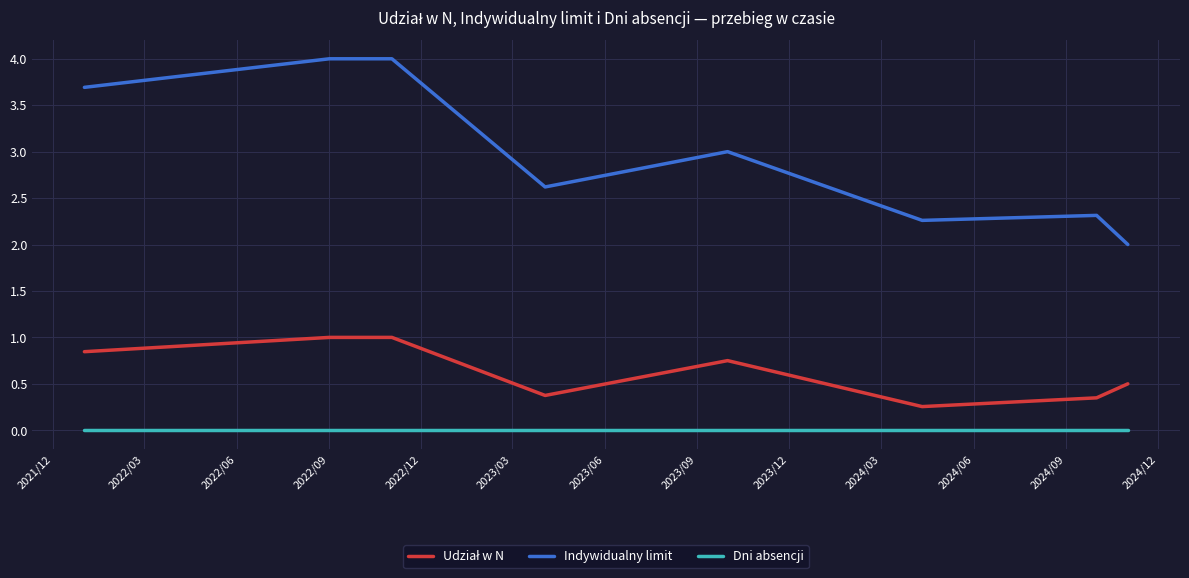

True or false: Indywidualny limit and Dni absencji intersect in this chart.

False